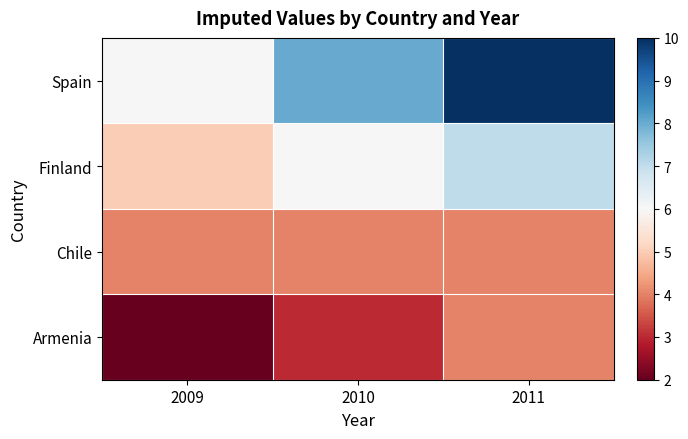

Rank the series by their average value, from highest to lowest.

Spain, Finland, Chile, Armenia